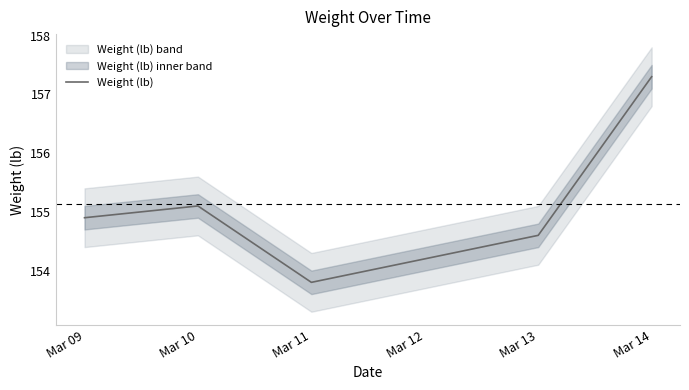

How many data points are less than 154?

1